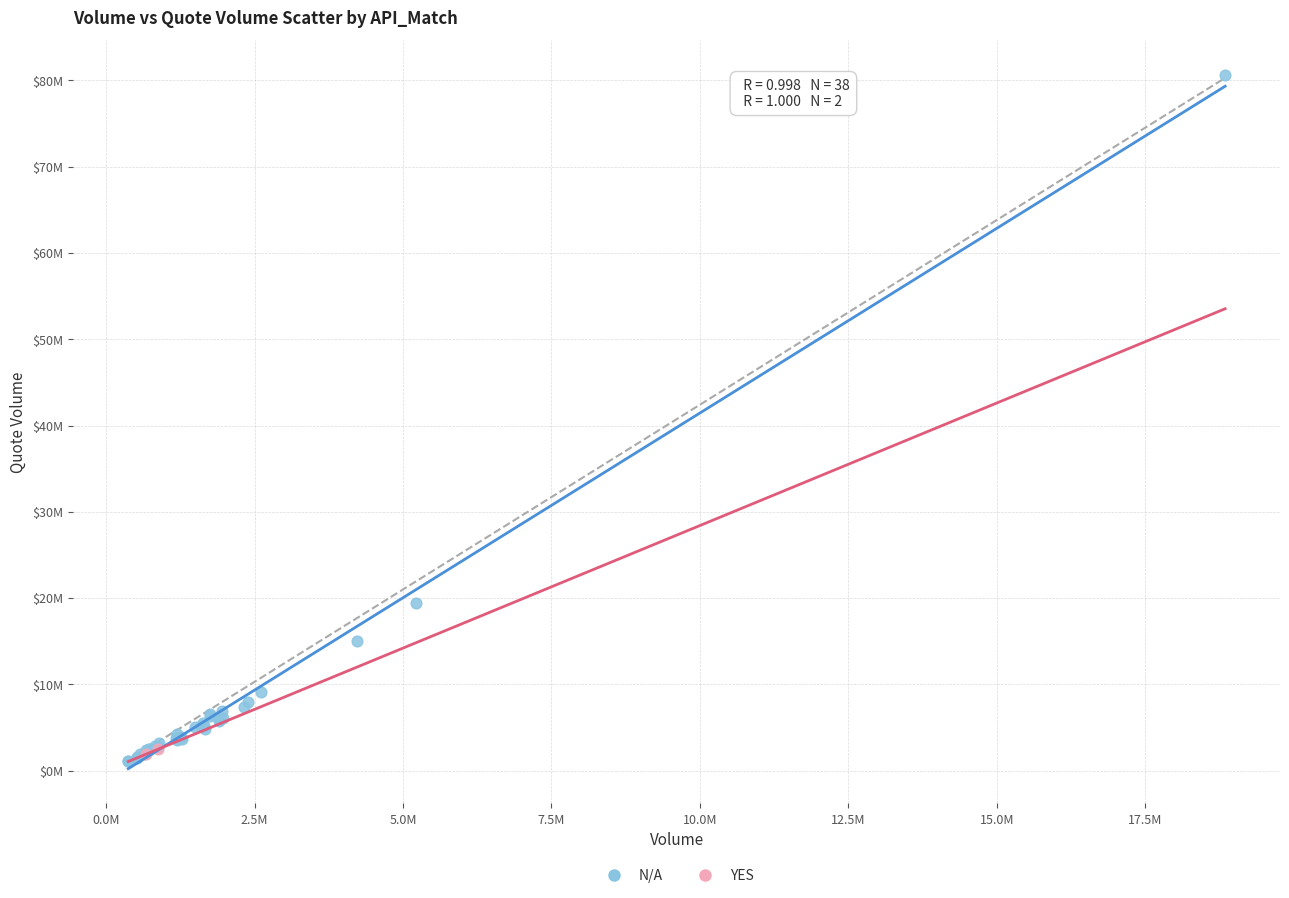

Which series reaches the maximum Y coordinate?

N/A